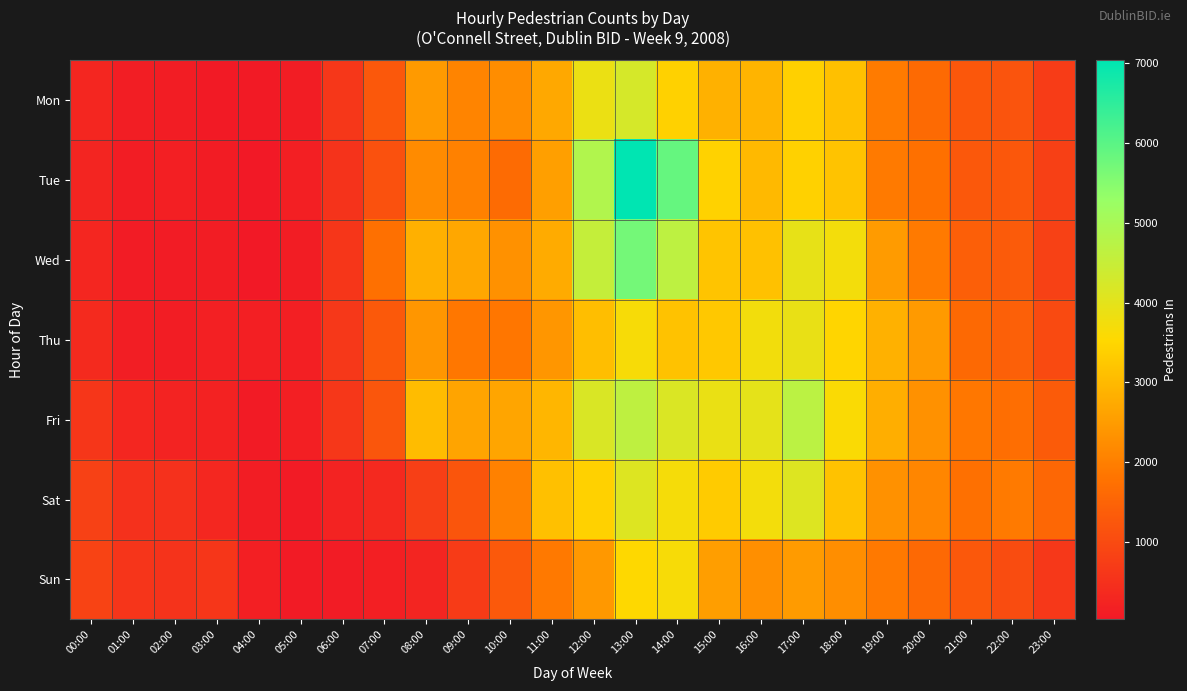

Reading left to right, transcribe all the data shown in this chart.

Mon: 00:00=290	01:00=130	02:00=119	03:00=60	04:00=67	05:00=123	06:00=625	07:00=1270	08:00=2456	09:00=2089	10:00=2241	11:00=2708	12:00=3870	13:00=4260	14:00=3415	15:00=2859	16:00=2909	17:00=3391	18:00=3117	19:00=1943	20:00=1627	21:00=1249	22:00=1187	23:00=718
Tue: 00:00=272	01:00=117	02:00=161	03:00=106	04:00=30	05:00=148	06:00=543	07:00=1137	08:00=2208	09:00=2035	10:00=1641	11:00=2560	12:00=4860	13:00=7039	14:00=5869	15:00=3425	16:00=2996	17:00=3409	18:00=3178	19:00=1917	20:00=1742	21:00=1268	22:00=1249	23:00=801
Wed: 00:00=278	01:00=89	02:00=96	03:00=123	04:00=32	05:00=120	06:00=604	07:00=1739	08:00=2840	09:00=2691	10:00=2309	11:00=2757	12:00=4539	13:00=5708	14:00=4655	15:00=3186	16:00=3150	17:00=3933	18:00=3739	19:00=2484	20:00=1910	21:00=1407	22:00=1328	23:00=823
Thu: 00:00=385	01:00=138	02:00=122	03:00=171	04:00=159	05:00=149	06:00=636	07:00=1293	08:00=2403	09:00=1866	10:00=1864	11:00=2407	12:00=3090	13:00=3671	14:00=3161	15:00=3259	16:00=3752	17:00=3909	18:00=3469	19:00=2854	20:00=2464	21:00=1614	22:00=1426	23:00=989
Fri: 00:00=593	01:00=294	02:00=230	03:00=214	04:00=77	05:00=149	06:00=623	07:00=1232	08:00=3049	09:00=2632	10:00=2650	11:00=2949	12:00=4180	13:00=4638	14:00=4160	15:00=3882	16:00=3960	17:00=4693	18:00=3606	19:00=2813	20:00=2303	21:00=1869	22:00=1698	23:00=1340
Sat: 00:00=823	01:00=508	02:00=506	03:00=312	04:00=124	05:00=82	06:00=235	07:00=352	08:00=777	09:00=1220	10:00=2040	11:00=3119	12:00=3420	13:00=4104	14:00=3687	15:00=3304	16:00=3737	17:00=4105	18:00=3154	19:00=2316	20:00=2130	21:00=1734	22:00=1924	23:00=1557
Sun: 00:00=857	01:00=582	02:00=539	03:00=600	04:00=164	05:00=76	06:00=95	07:00=151	08:00=264	09:00=706	10:00=1281	11:00=1892	12:00=2426	13:00=3546	14:00=3665	15:00=2541	16:00=2283	17:00=2491	18:00=2253	19:00=1899	20:00=1598	21:00=1269	22:00=1030	23:00=640